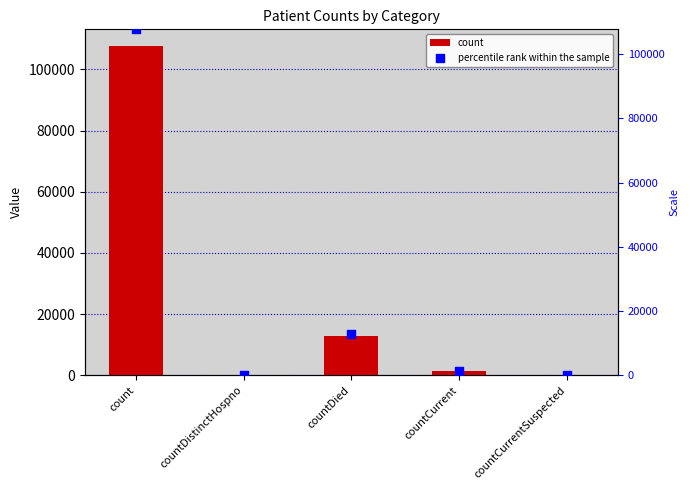

What are all the series names shown in the legend?

count, percentile rank within the sample